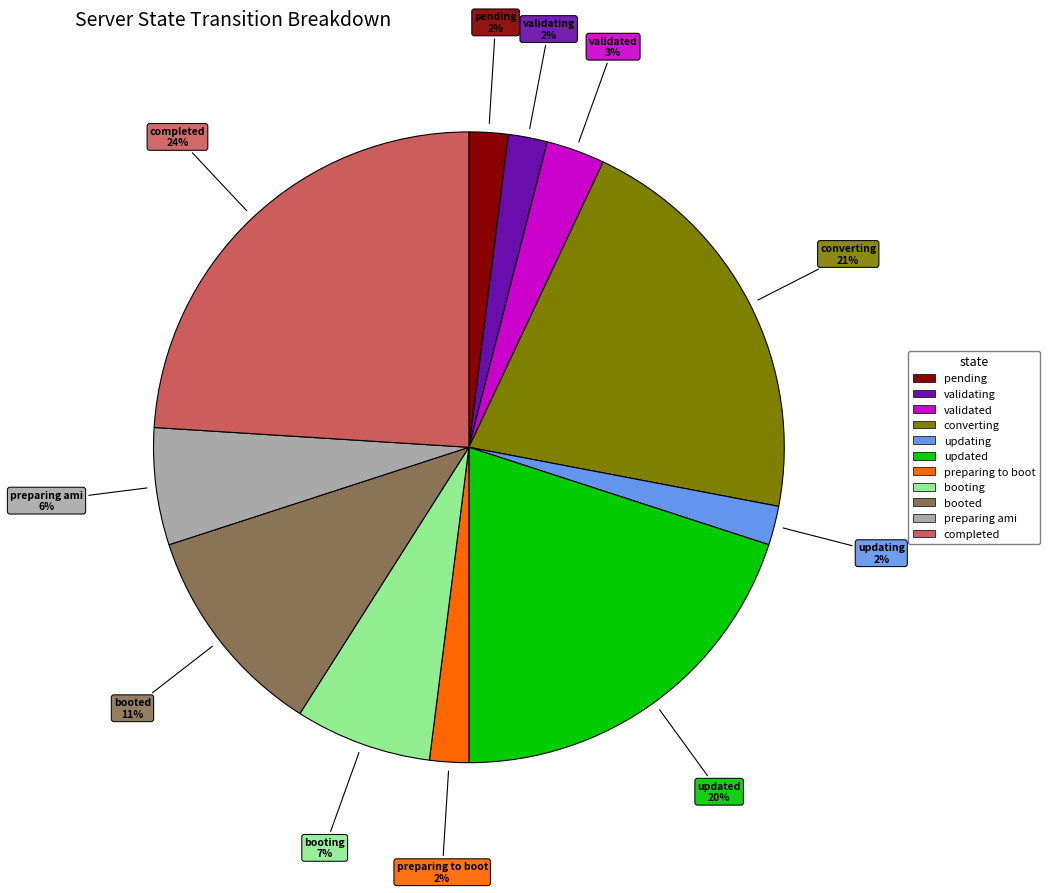

To the nearest percent, what is the difference between the largest and smallest slice percentages?

22%